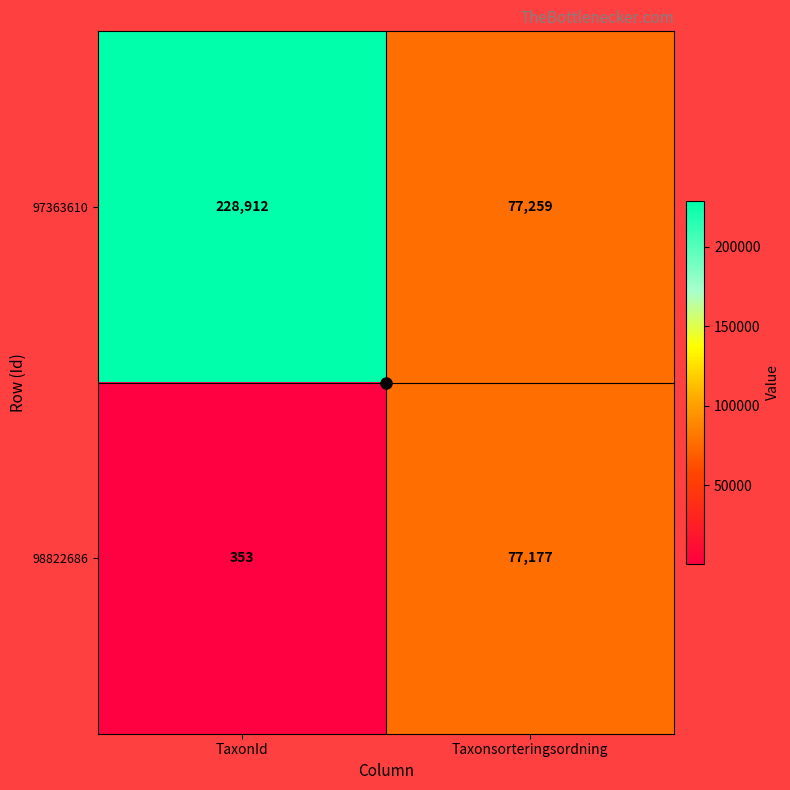

Between TaxonId and Taxonsorteringsordning, which series saw the biggest shift?

97363610